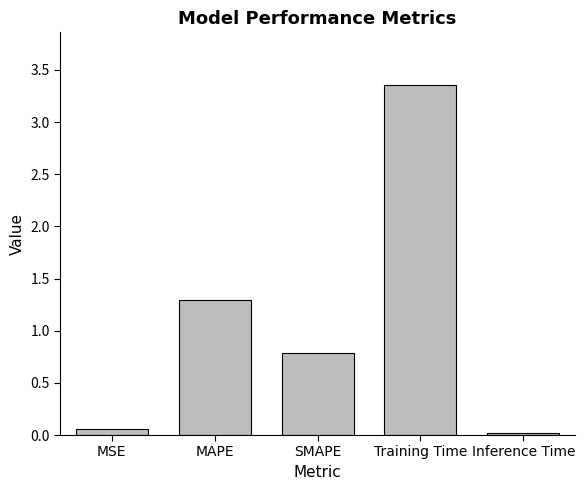

What is the value of the 3rd bar from the left?

0.8